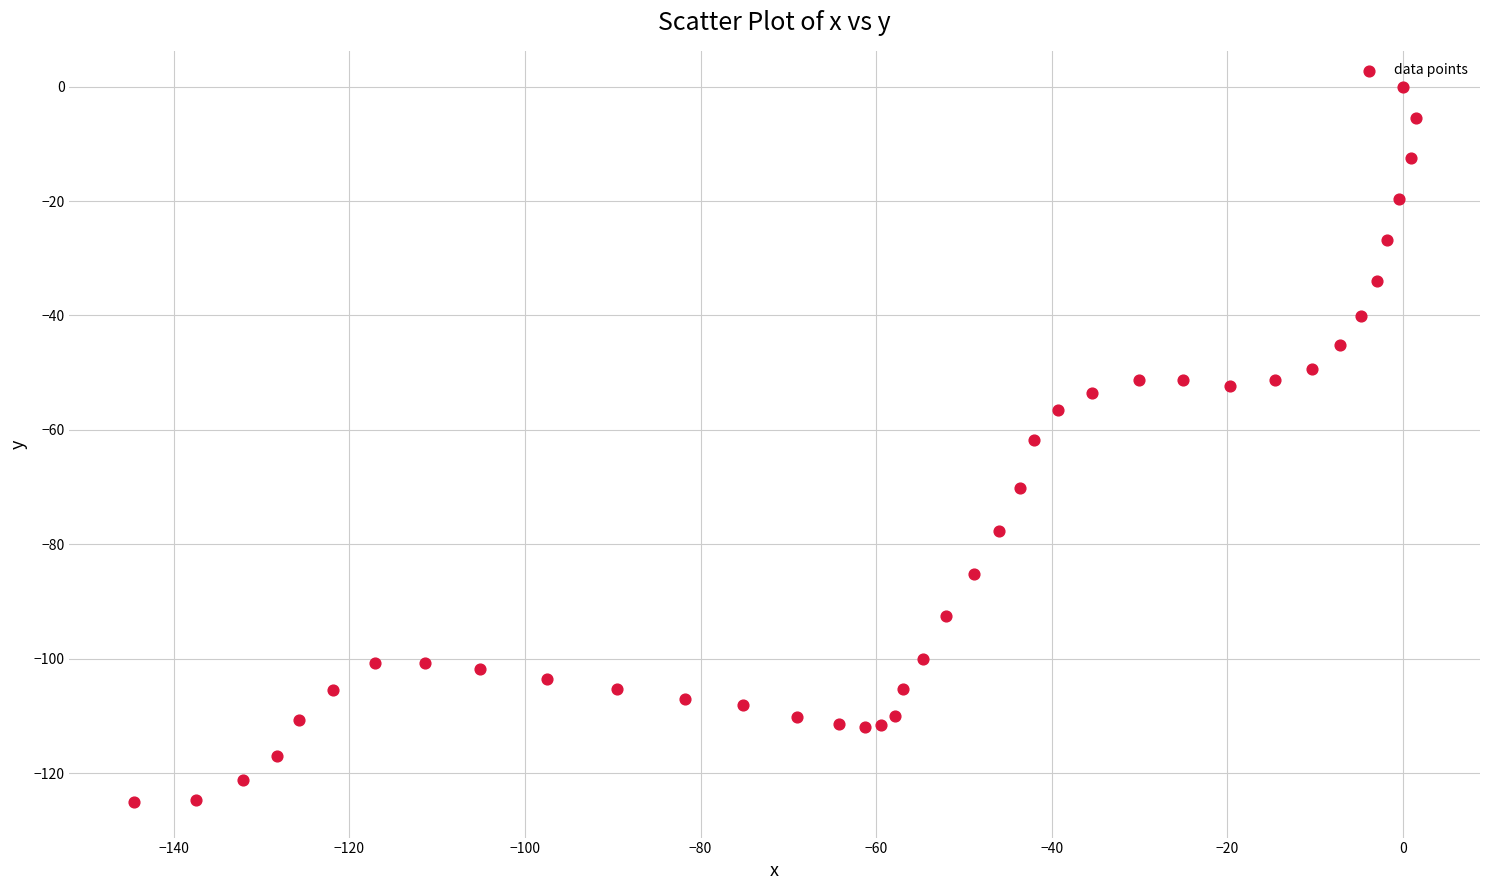

What is the range of Y values (max minus min)?

125.0